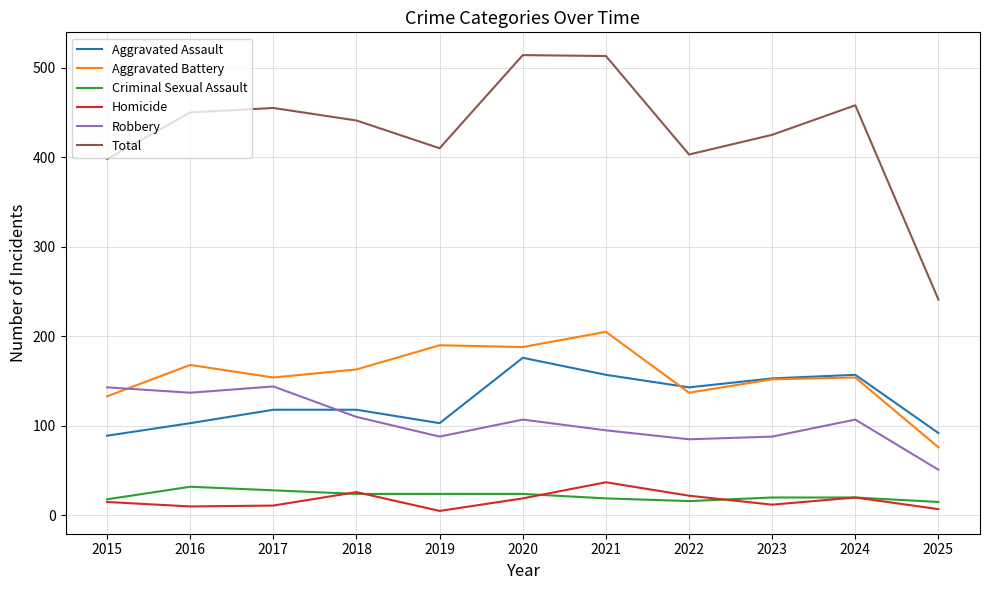

Which series changed the most between 2017 and 2025?

Total